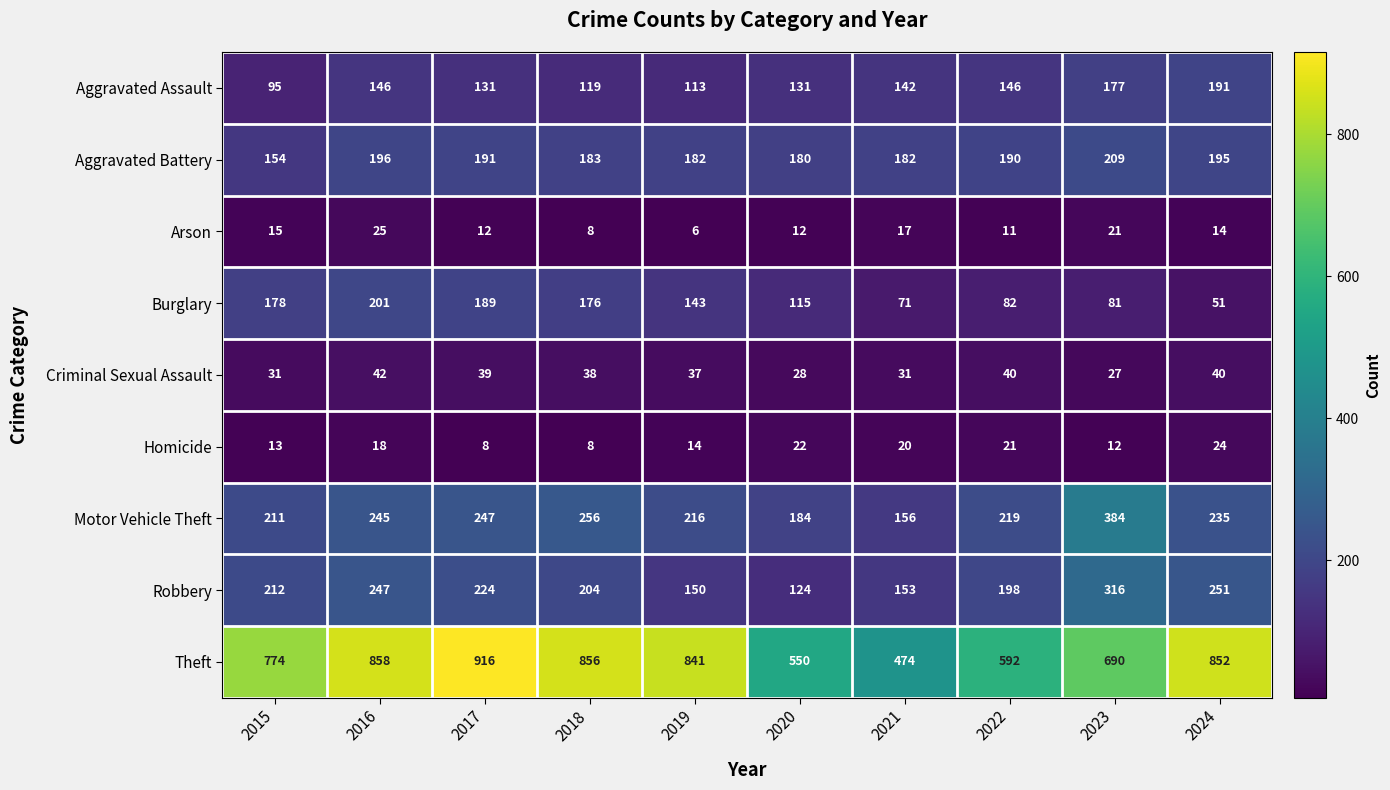

Which series has the largest total across all categories?

Theft